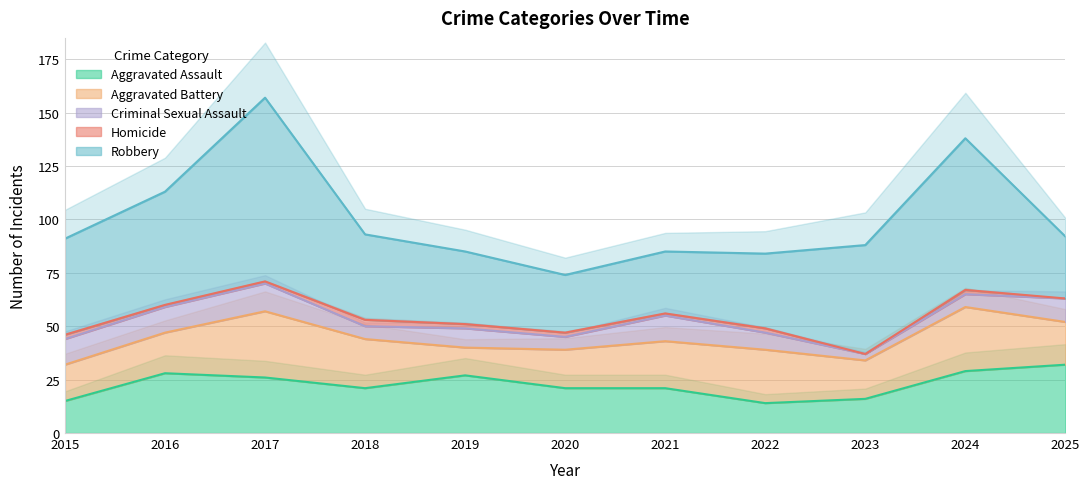

True or false: Aggravated Assault and Criminal Sexual Assault cross at least once.

False